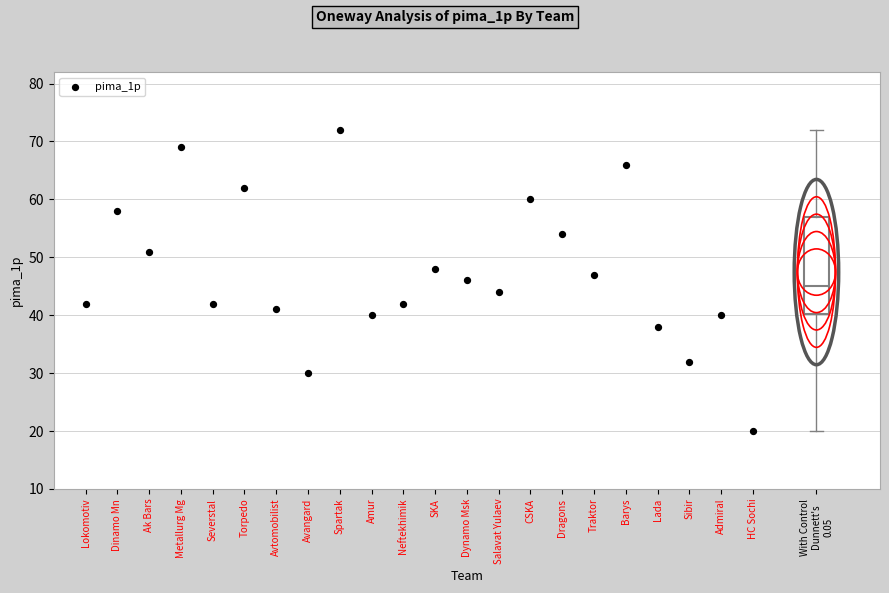

Where is the upper edge of the box for With Control Dunnett's 0.05 on the y-axis? The values are not printed on the chart, so give them approximately, as read against the axis.

57